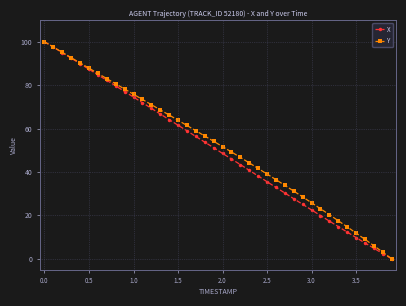

What is the greatest value displayed?

100.0